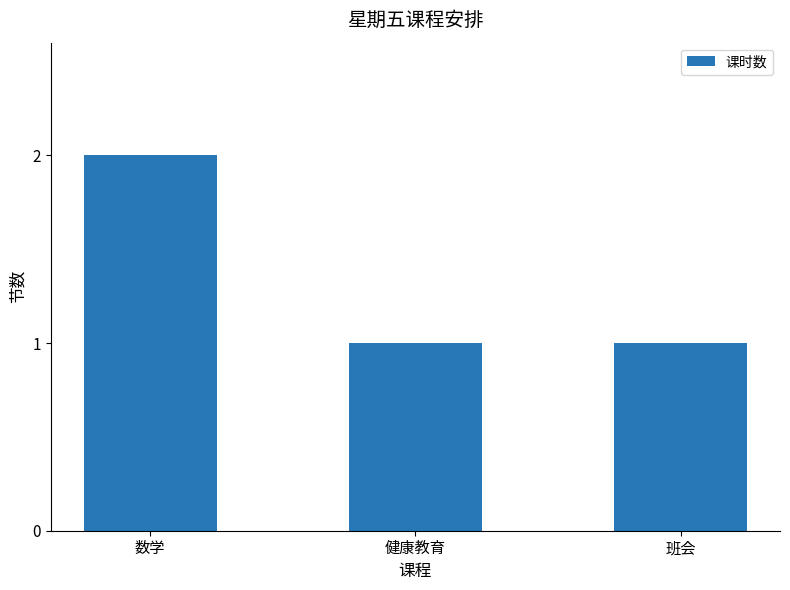

Read the value at 健康教育.

1